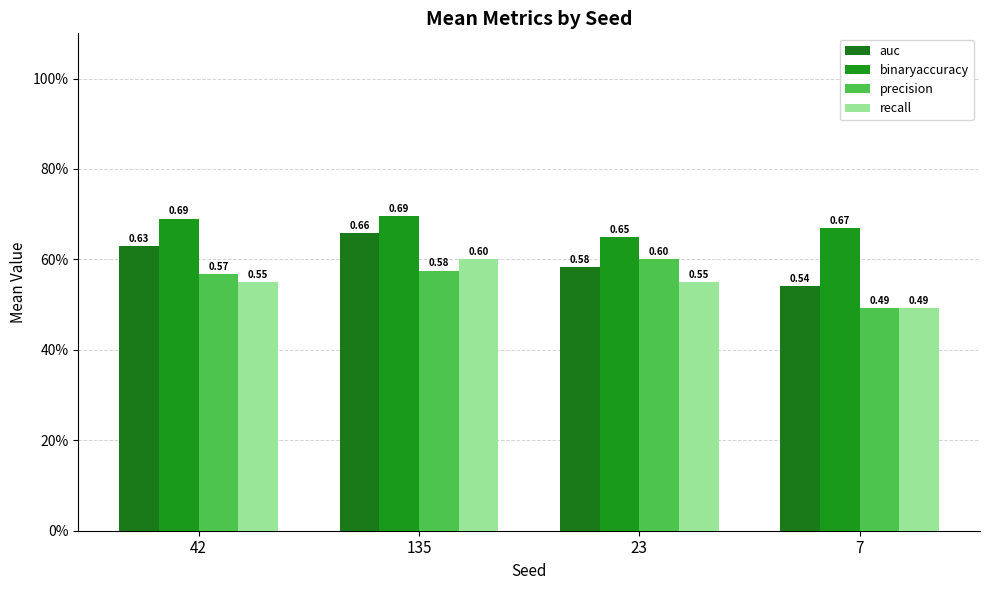

Are the bars horizontal?

No